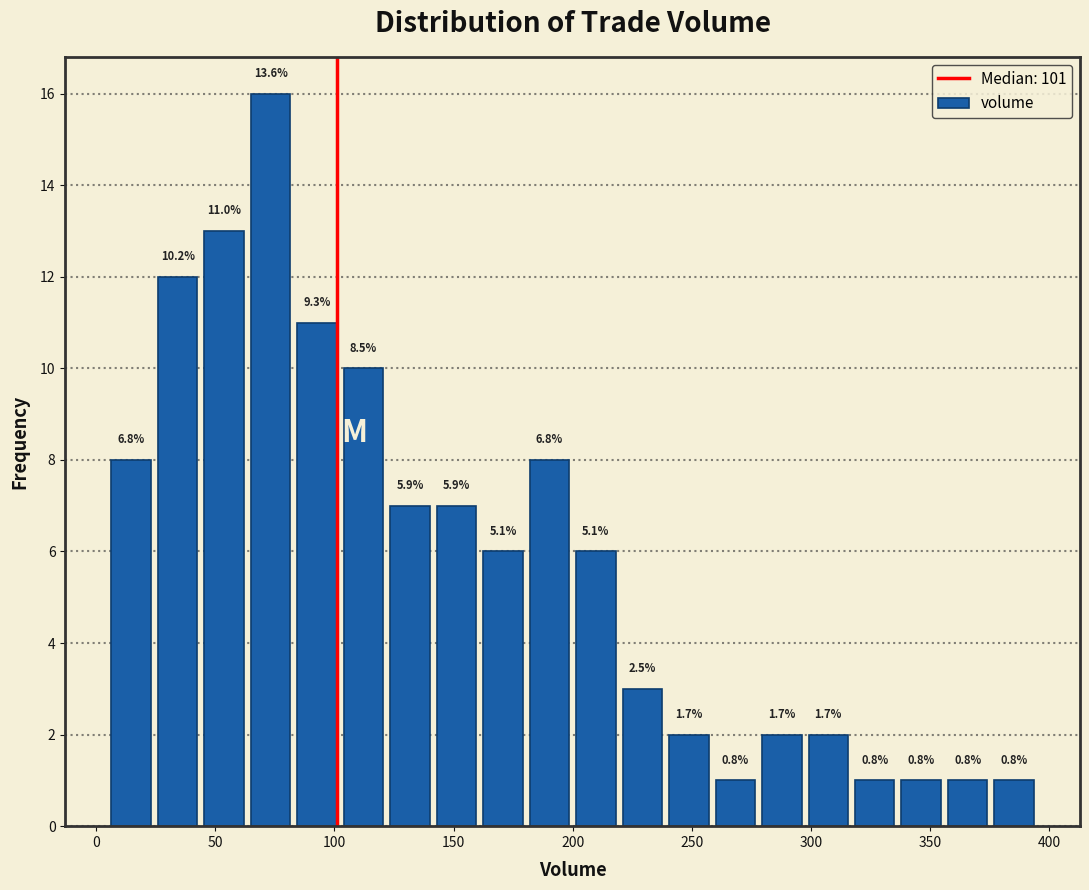

Around what value on the x-axis is the tallest bar? Give the approximate position of its centre, as read against the axis.

75